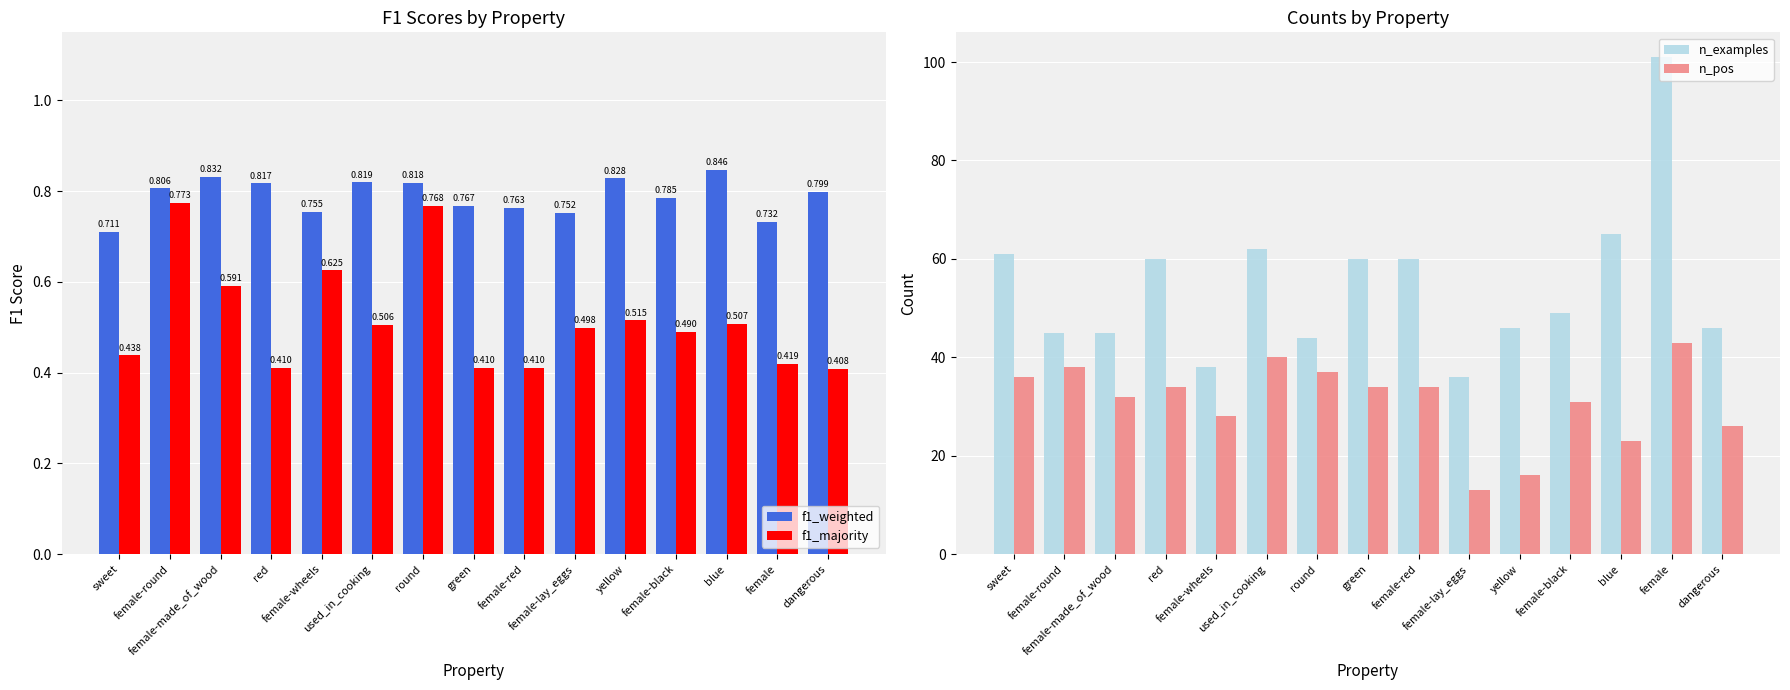

What is the label of the 2nd bar from the left?

female-round